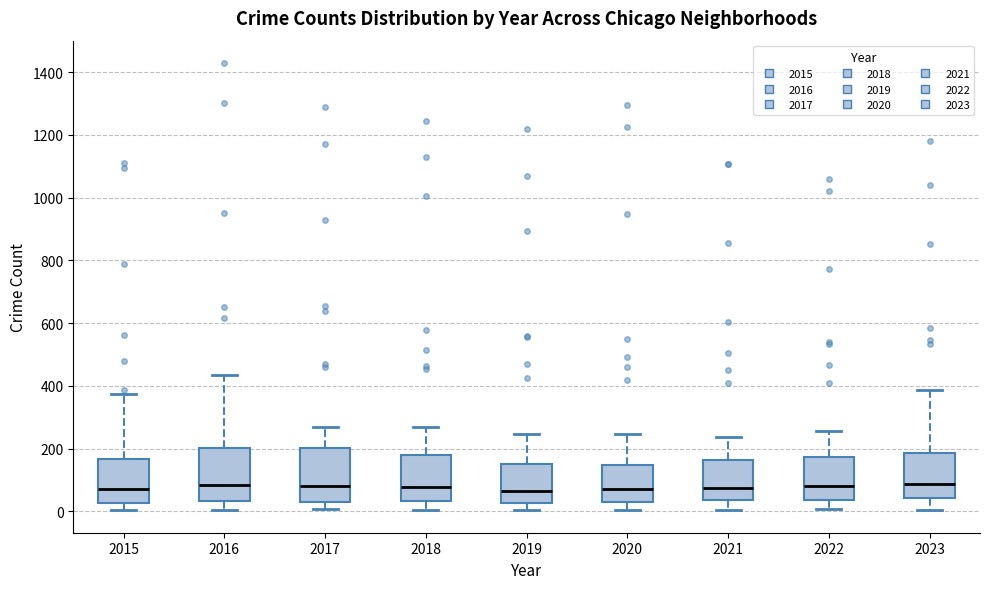

Reading left to right, read every box against the y-axis: the position of its median line, the range the box covers, and the ends of its whiskers. The values are not printed on the chart, so give them approximately, as read against the axis.

2015: median 80, box 20 to 160, whiskers 0 to 380
2016: median 80, box 40 to 200, whiskers 0 to 440
2017: median 80, box 40 to 200, whiskers 0 to 260
2018: median 80, box 40 to 180, whiskers 0 to 280
2019: median 60, box 20 to 160, whiskers 0 to 240
2020: median 80, box 40 to 140, whiskers 0 to 240
2021: median 80, box 40 to 160, whiskers 0 to 240
2022: median 80, box 40 to 180, whiskers 0 to 260
2023: median 80, box 40 to 180, whiskers 0 to 380